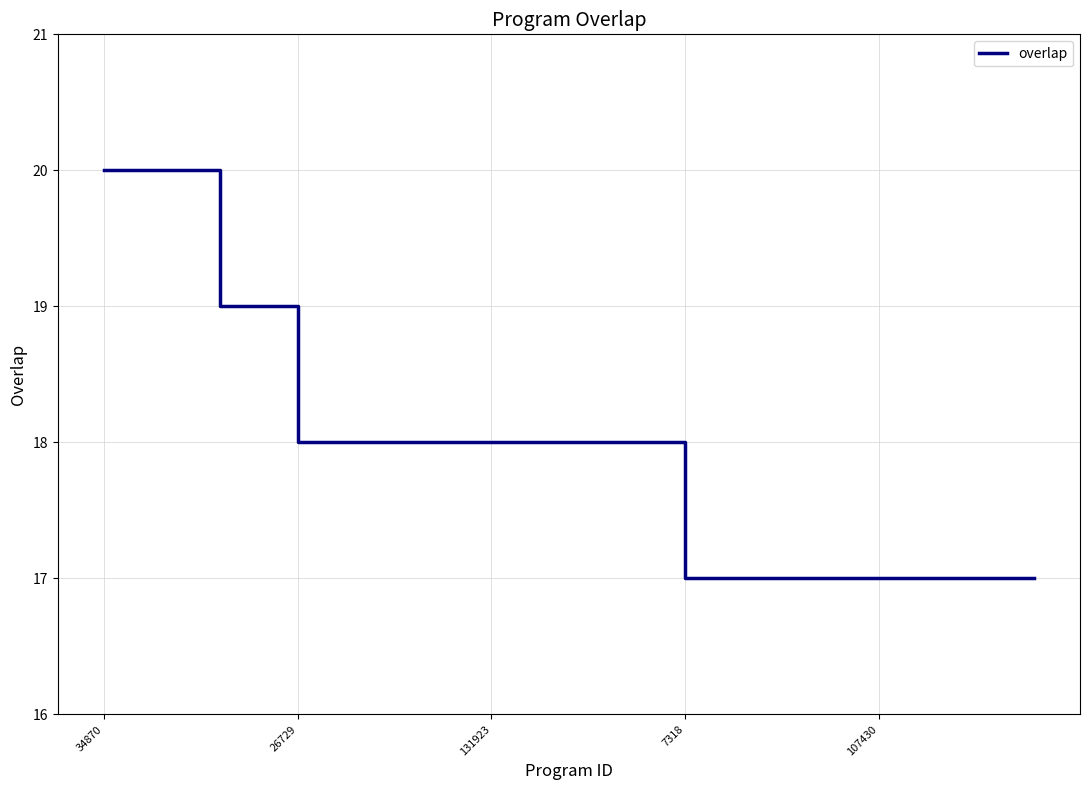

How many values are below 18?

10